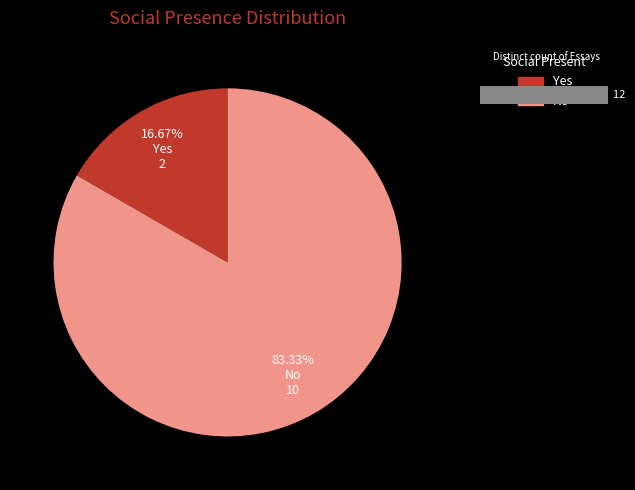

To the nearest percent, what portion does No represent?

83%